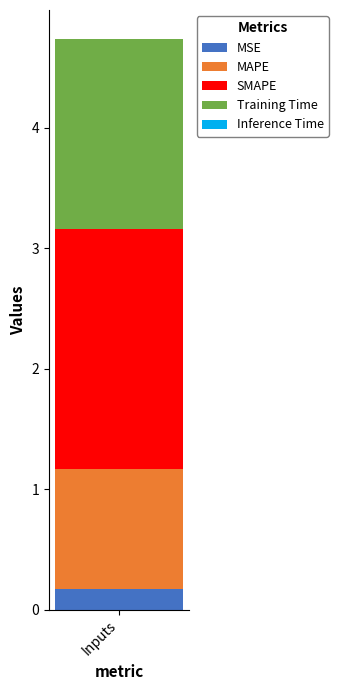

Does the chart contain stacked bars?

Yes